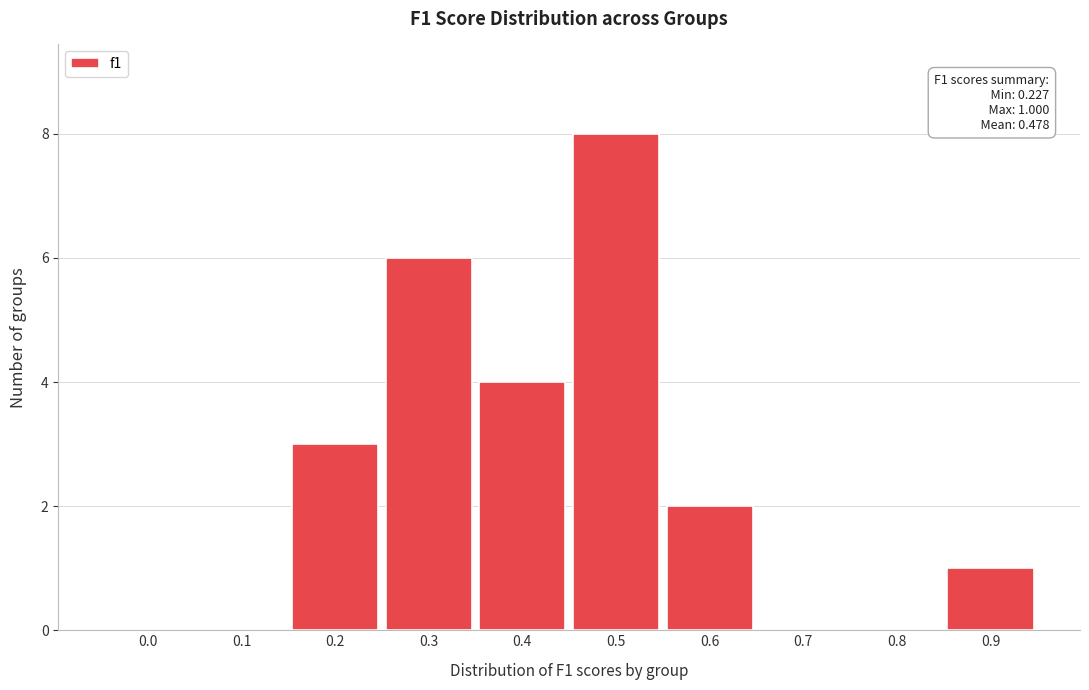

Reading right to left, extract all data points from this chart.

0.9=1	0.8=0	0.7=0	0.6=2	0.5=8	0.4=4	0.3=6	0.2=3	0.1=0	0.0=0